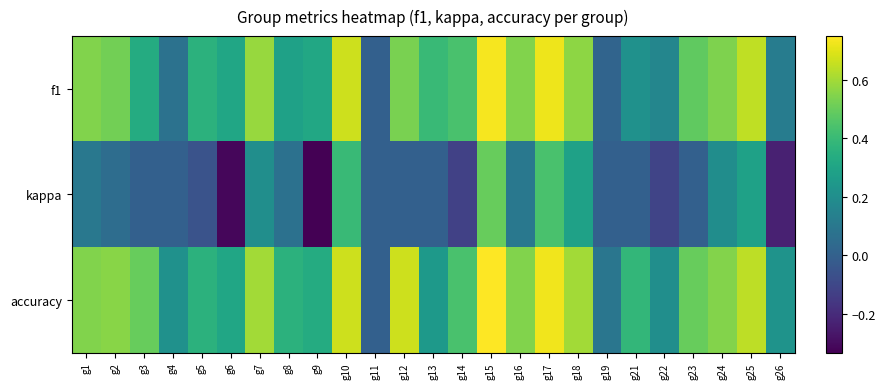

What is the difference between the highest and lowest values at g3?

0.5